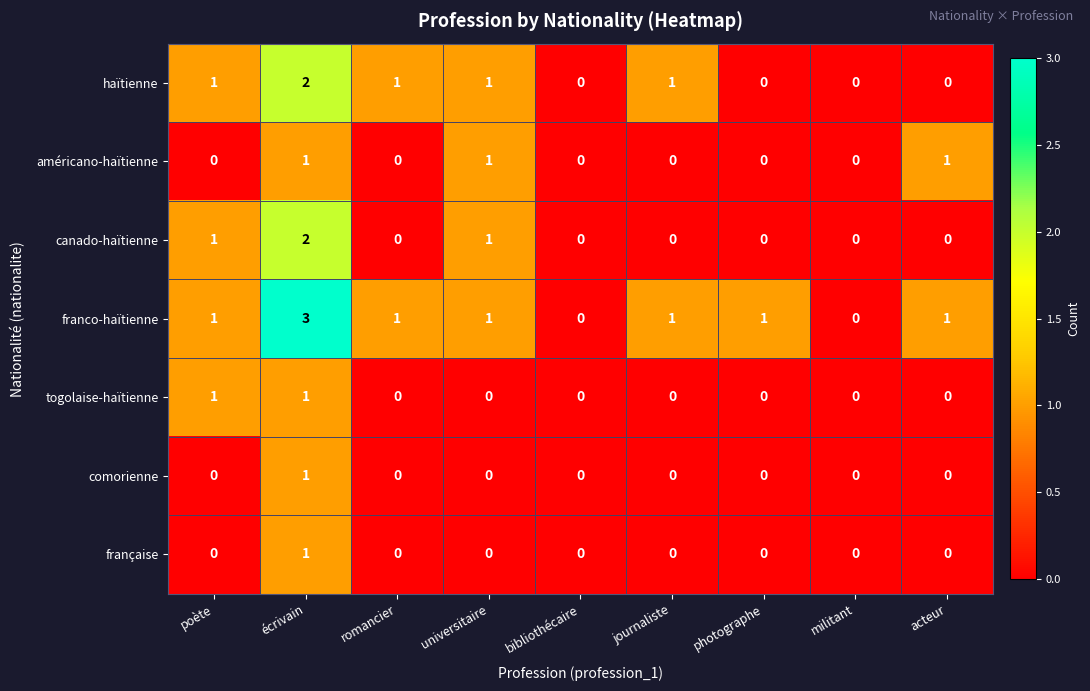

Count the comorienne values in the range 0 to 1.

9